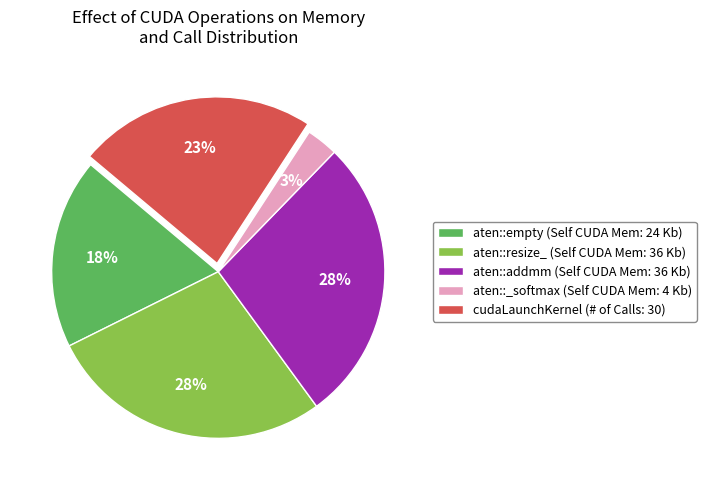

Which slice is the smallest?

aten::_softmax (Self CUDA Mem: 4 Kb)